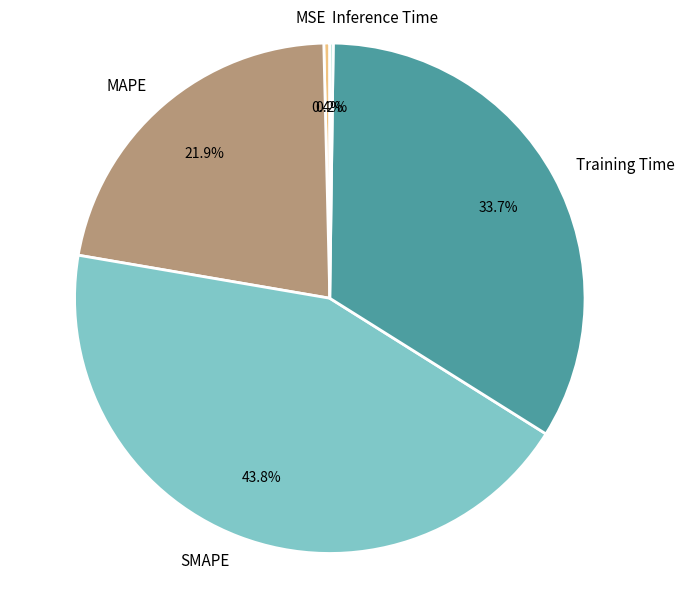

What percentage do SMAPE and MSE together represent?

44.2%